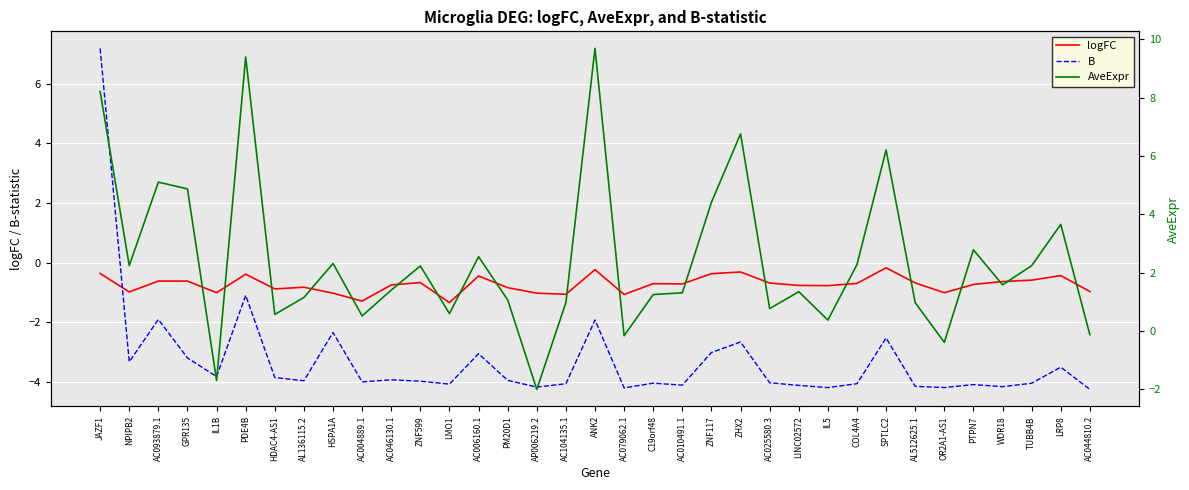

What is the highest value of the B series?

7.2